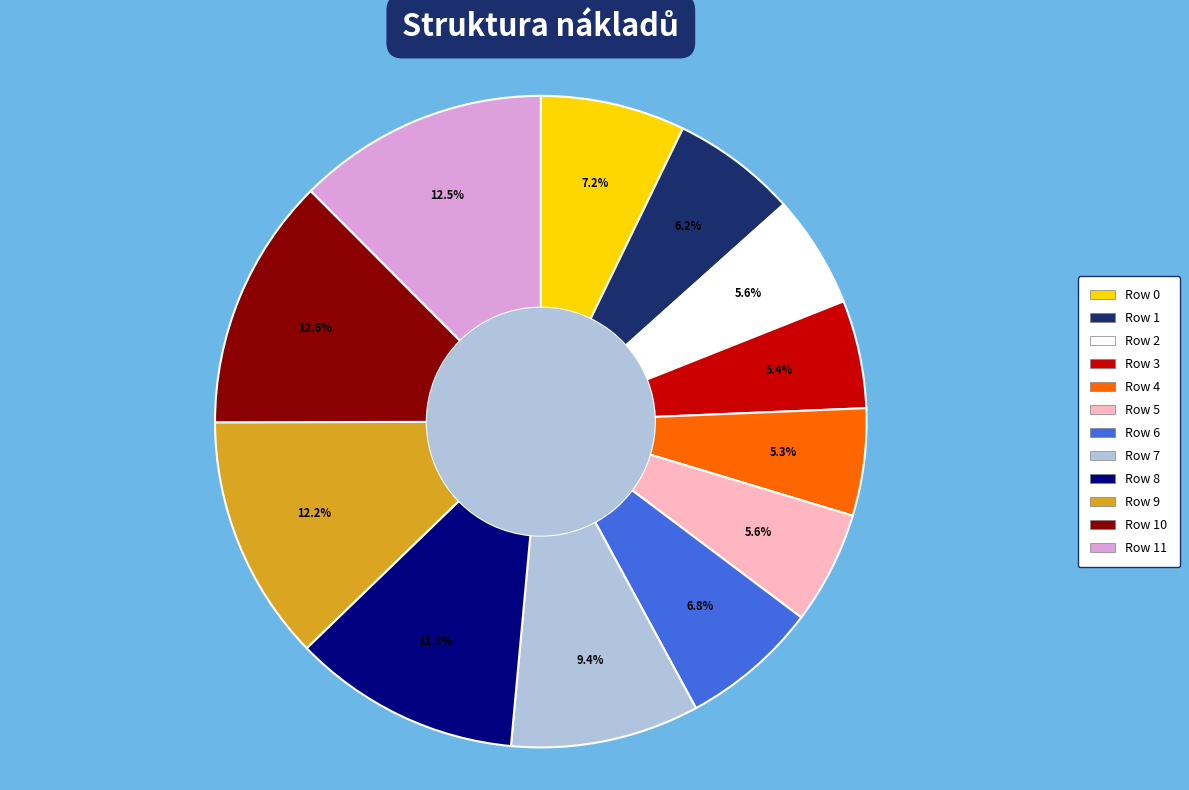

Is there a majority slice in this chart?

No